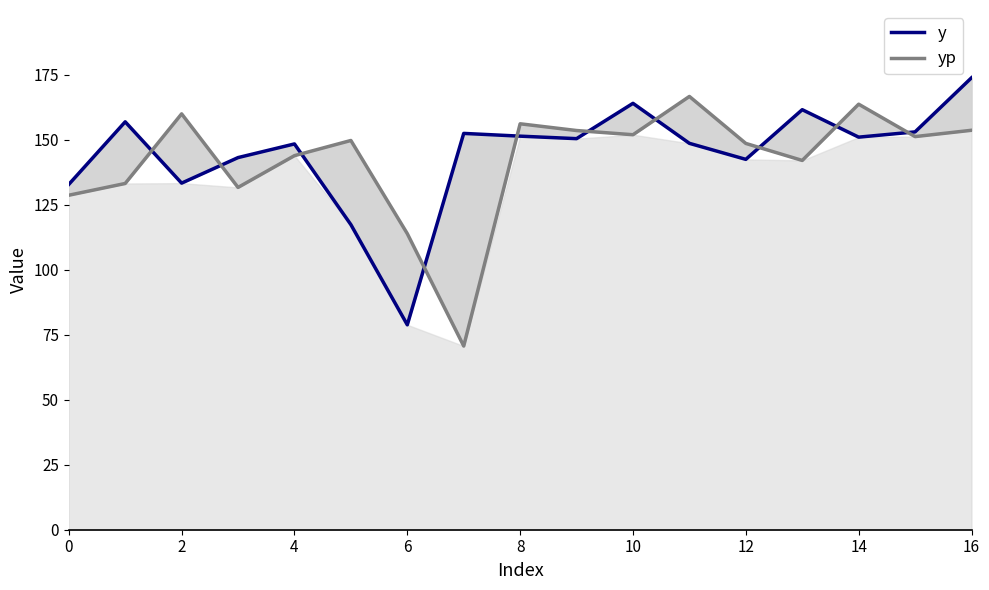

Reading left to right, transcribe all the data shown in this chart.

y: 132.8	156.8	133.2	143.1	148.3	117.3	78.8	152.4	151.3	150.3	163.9	148.6	142.4	161.5	150.9	152.9	173.8
yp: 128.6	133.1	159.9	131.6	143.8	149.6	113.8	70.6	156.1	153.5	151.9	166.6	148.5	142.0	163.6	151.1	153.6